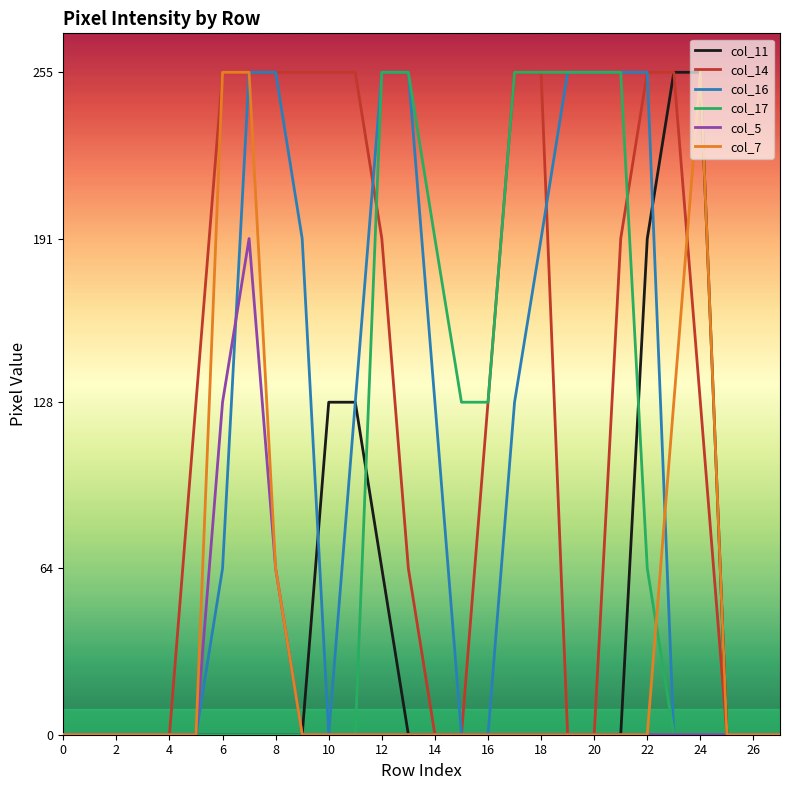

What is the greatest value displayed?

255